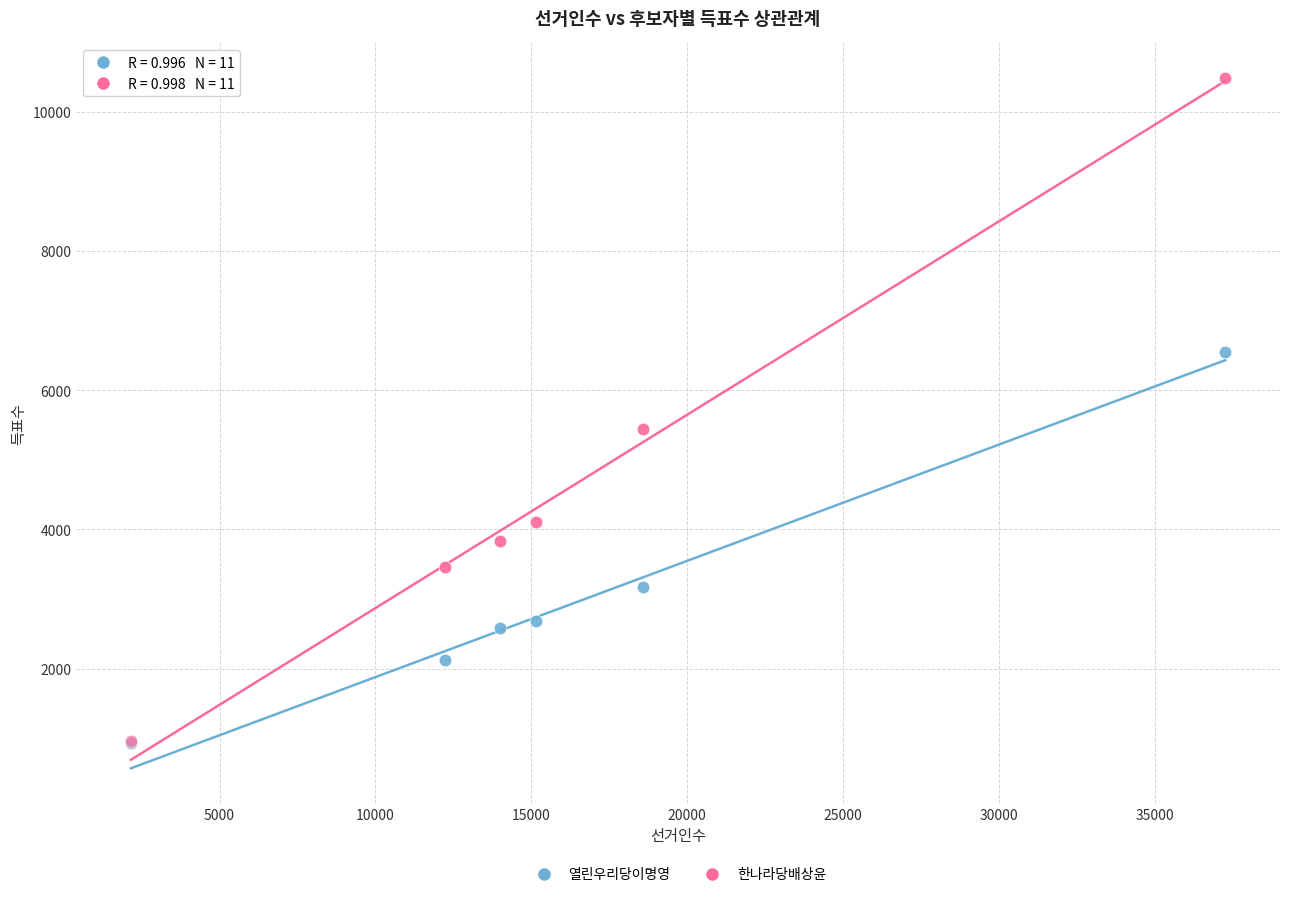

What are all the series names shown in the legend?

열린우리당이명영, 한나라당배상윤